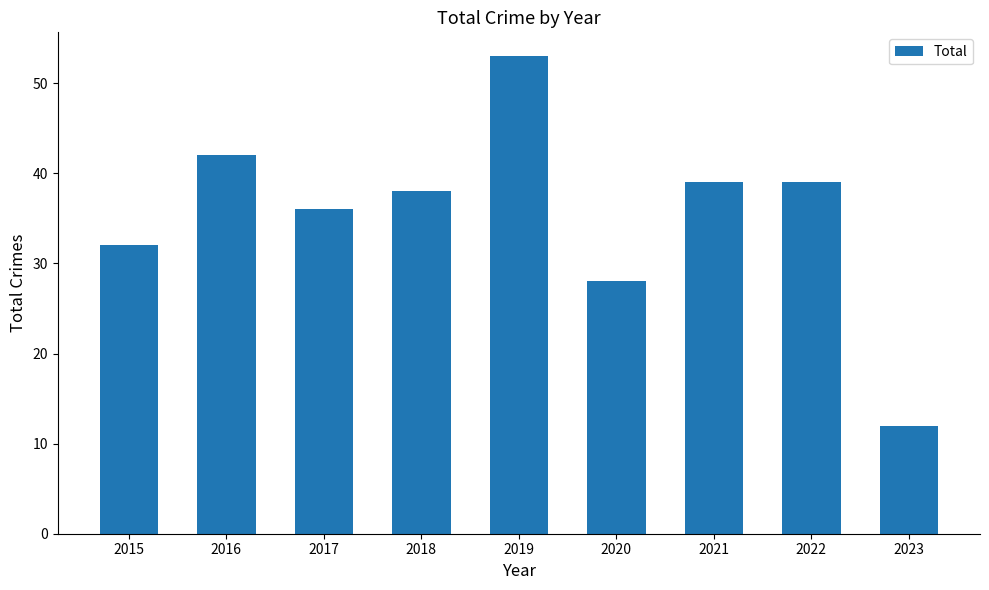

What is the sum of the values at 2016 and 2023?

54